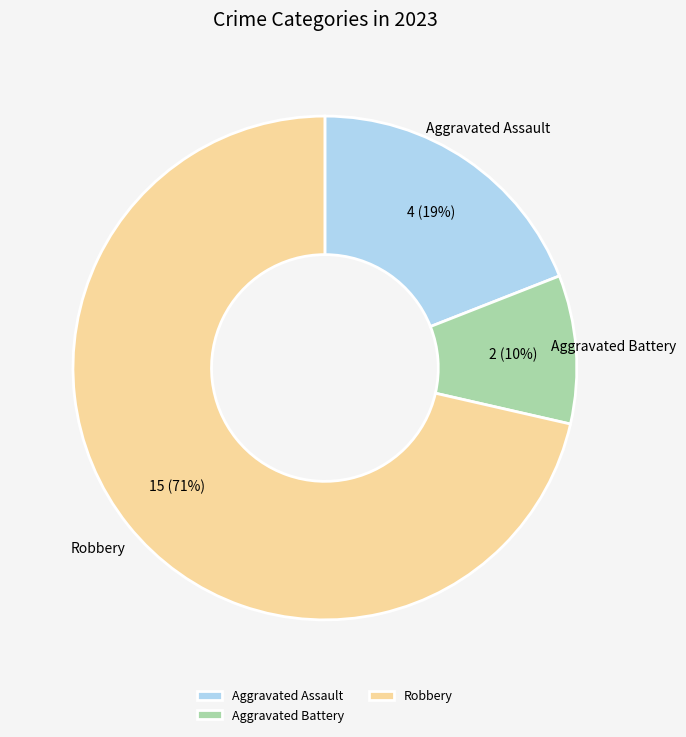

What is the largest slice in the pie chart?

Robbery